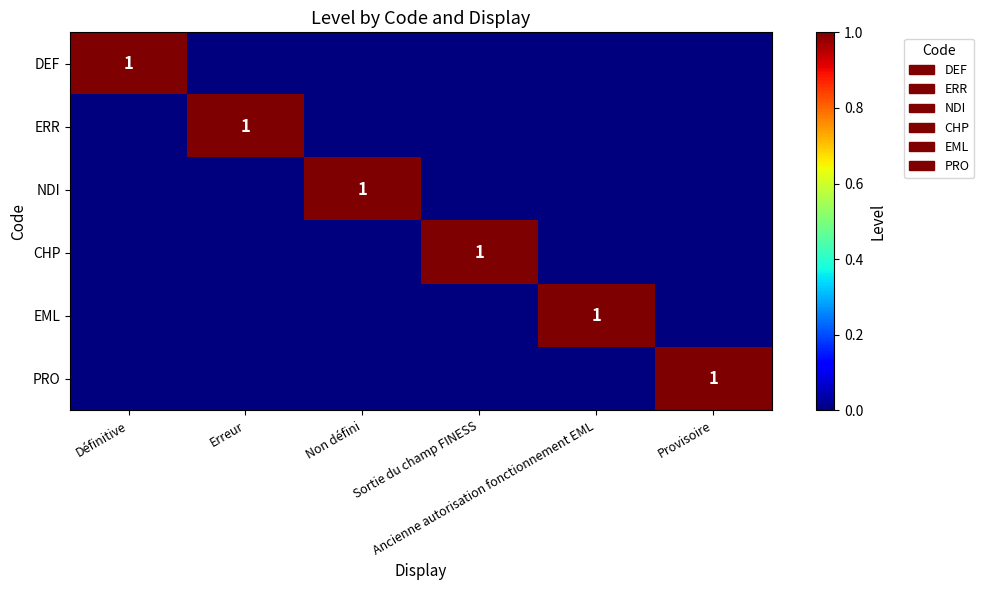

What is the maximum value shown in the chart?

1